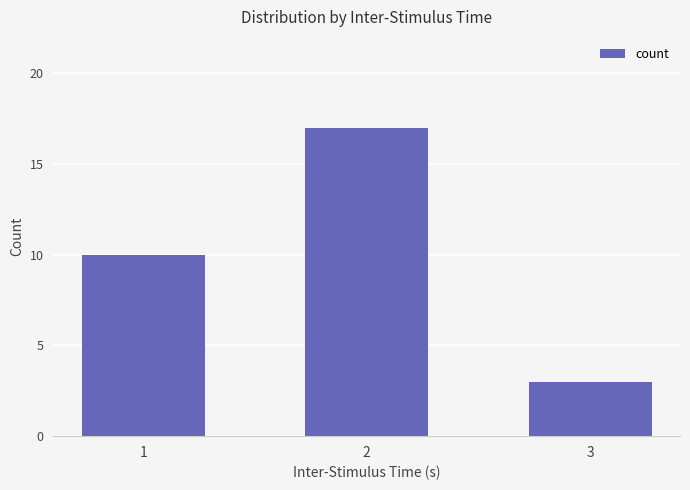

What is the value of the 1st bar from the left?

10